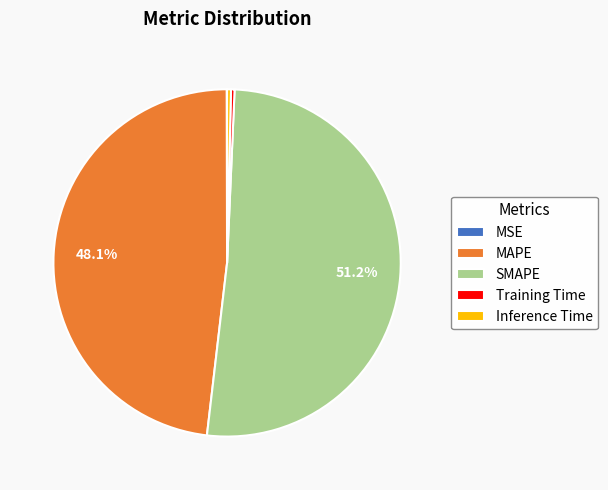

Which slice is the largest?

SMAPE